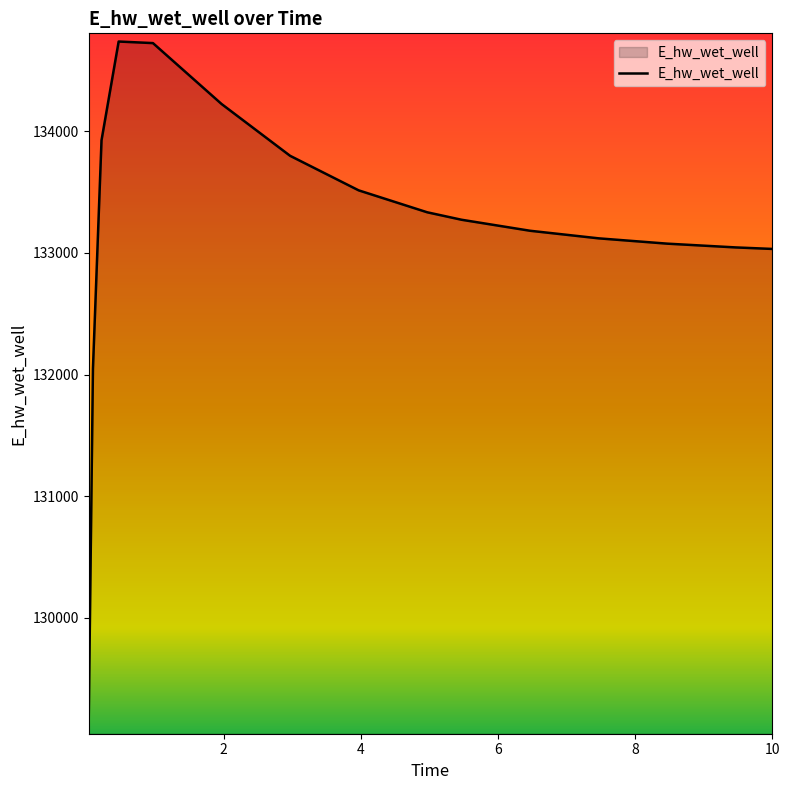

What is the smallest value displayed?

129111.3